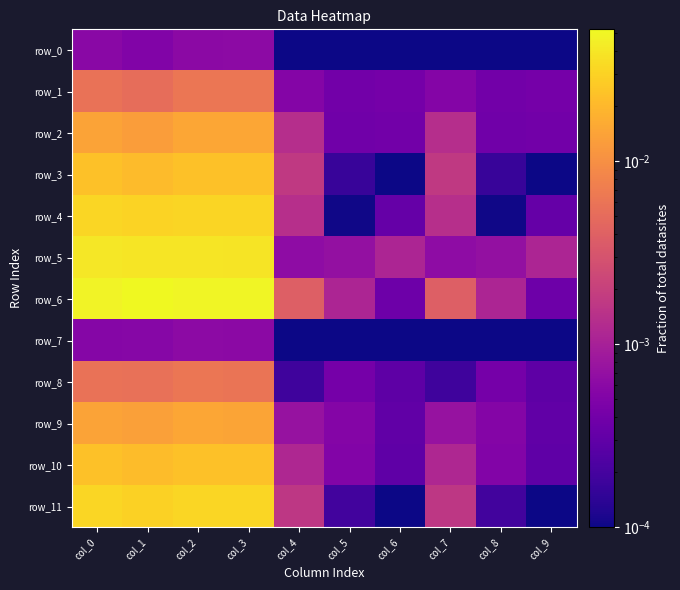

Is the value of row_11 at col_9 greater than the value of row_1 at col_9?

No